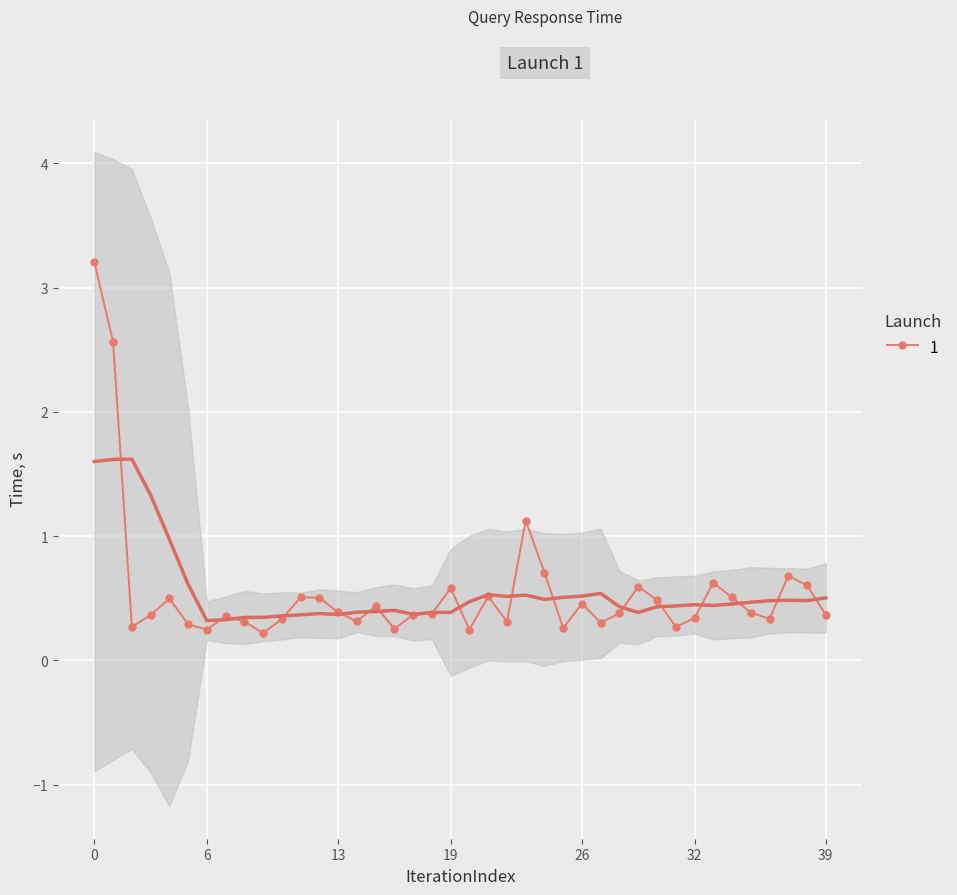

What is the difference between the maximum and minimum values?

3.0